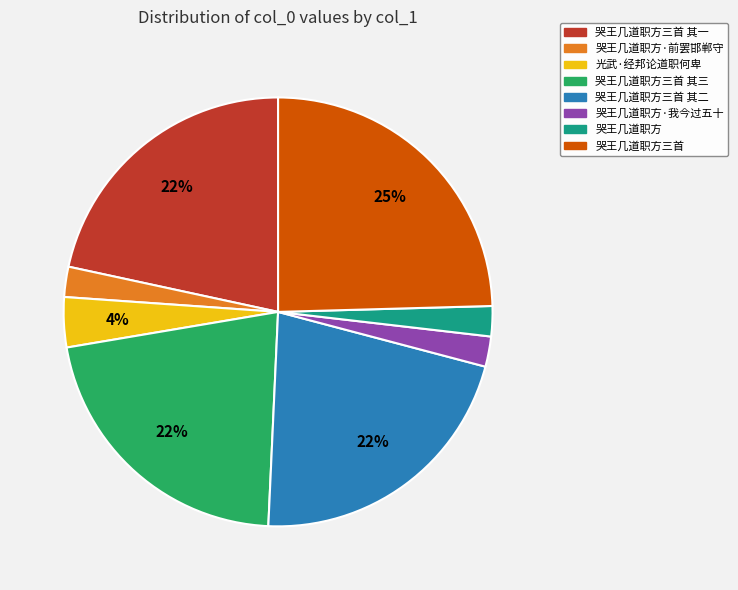

Does 哭王几道职方 account for over 50% of the chart?

No